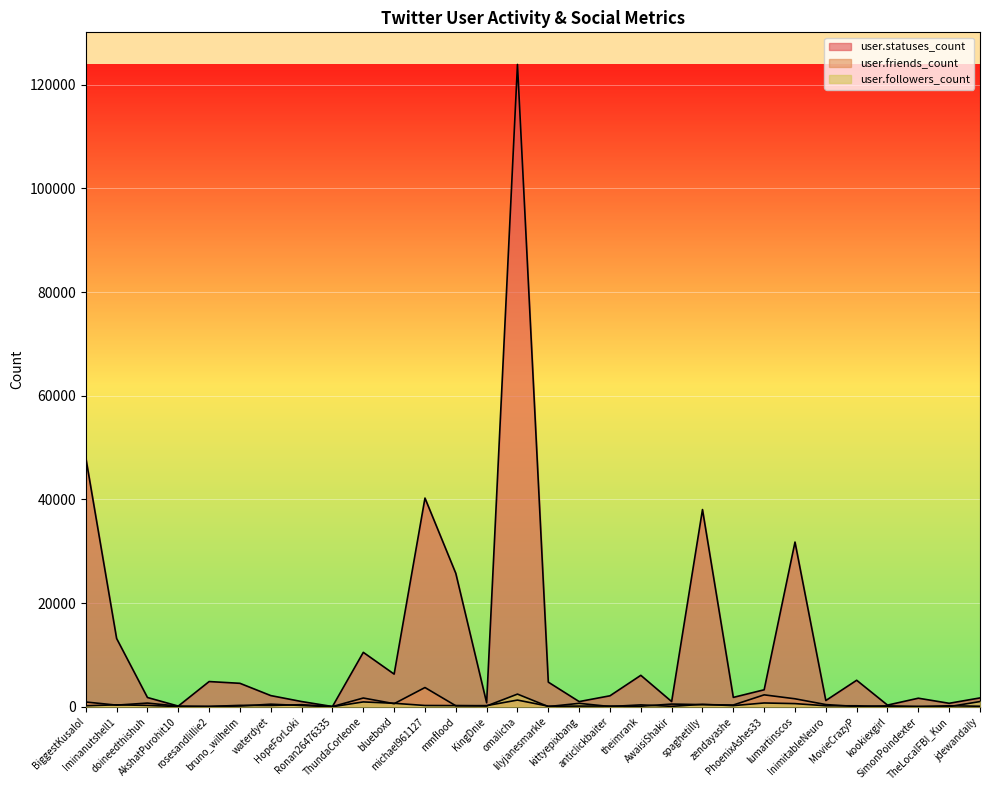

What is the sum of the user.followers_count values at doineedthishuh and mmflood?

472